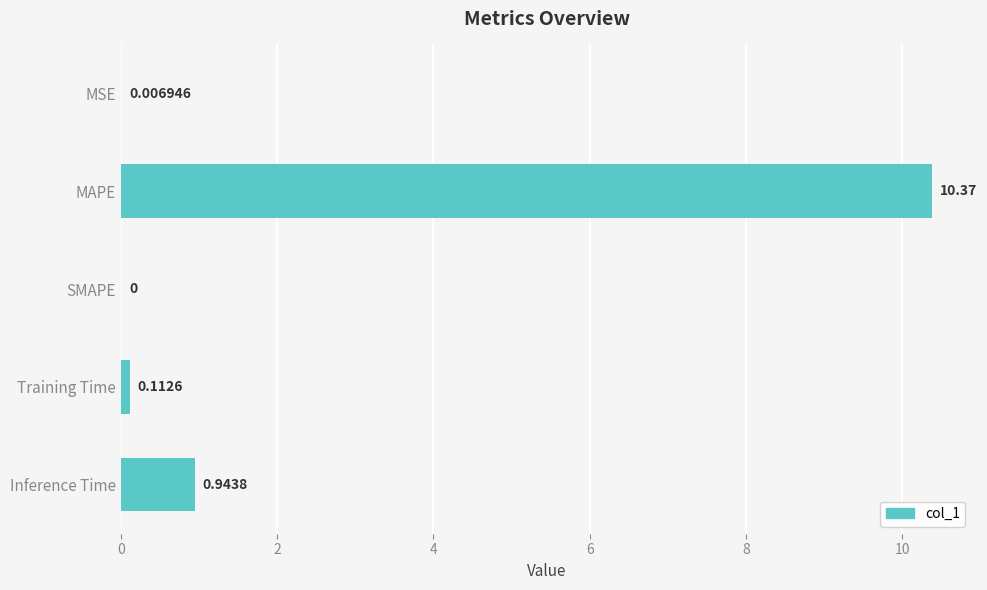

At which label is the value closest to 5?

Inference Time